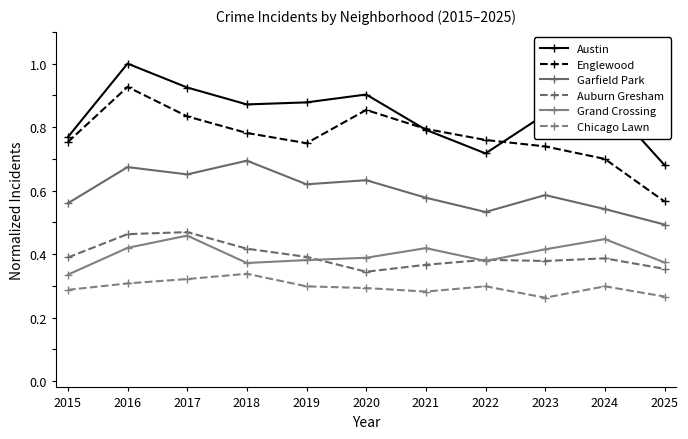

At how many categories does at least one series exceed 0?

11